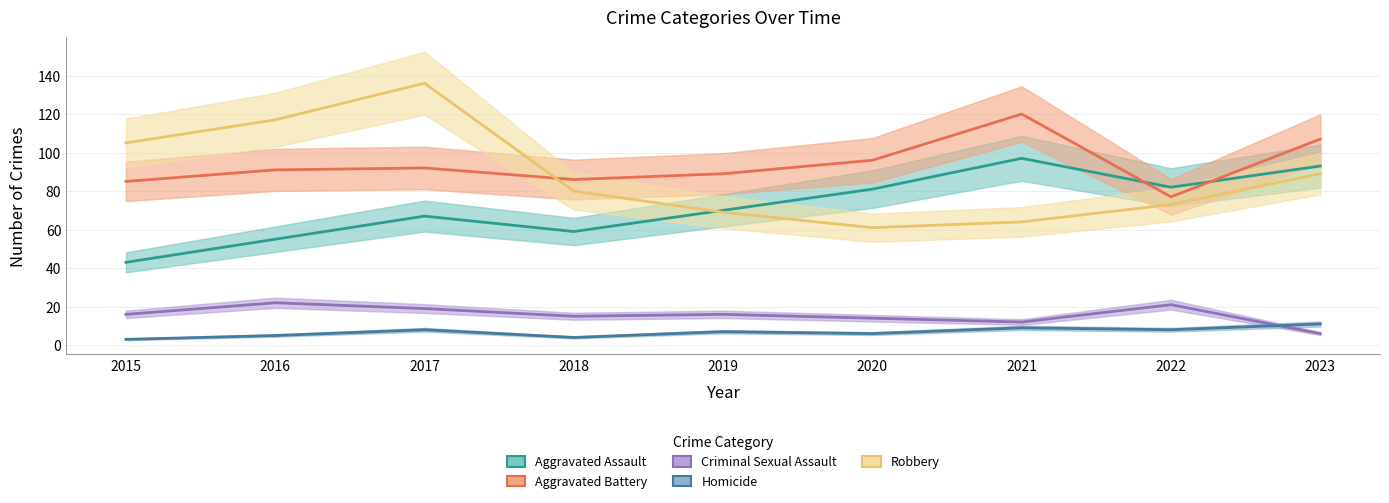

At which label is Robbery closest to 98?

2015